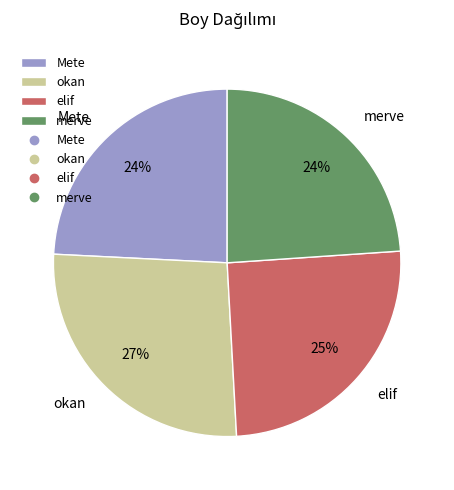

Combined, do merve and okan account for over 50%?

Yes